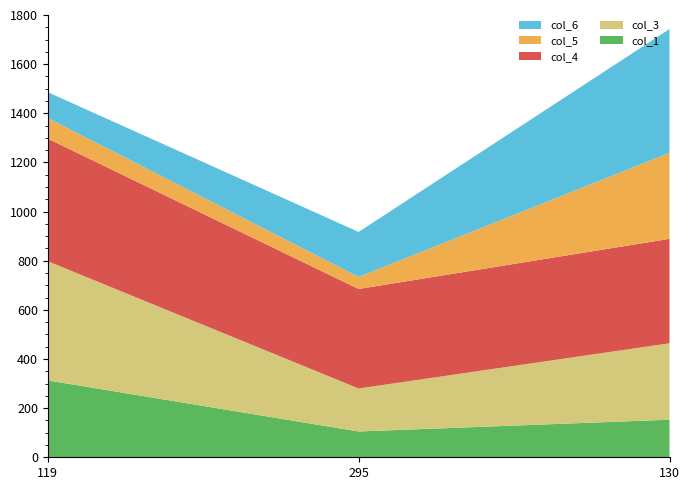

Reading right to left, extract all data points from this chart.

col_1: 130=153	295=105	119=313
col_3: 130=311	295=175	119=485
col_4: 130=425	295=405	119=499
col_5: 130=350	295=49	119=84
col_6: 130=504	295=183	119=105